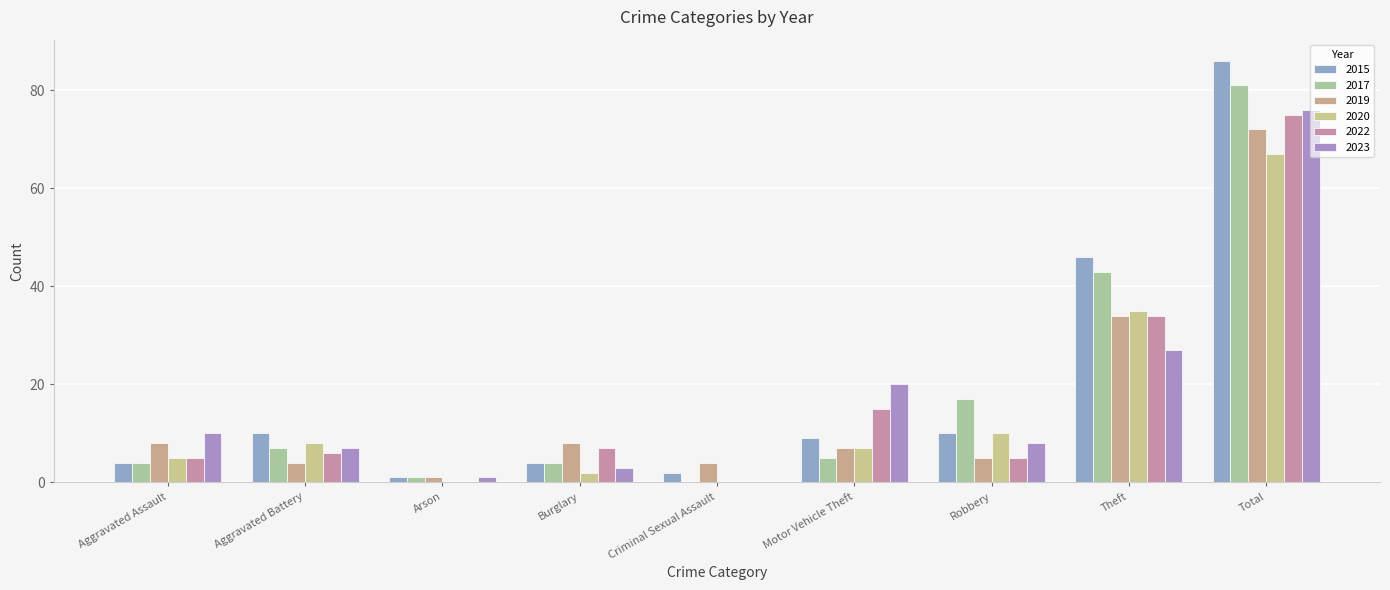

Reading left to right, what are all the values shown in this chart?

2015: 4	10	1	4	2	9	10	46	86
2017: 4	7	1	4	0	5	17	43	81
2019: 8	4	1	8	4	7	5	34	72
2020: 5	8	0	2	0	7	10	35	67
2022: 5	6	0	7	0	15	5	34	75
2023: 10	7	1	3	0	20	8	27	76